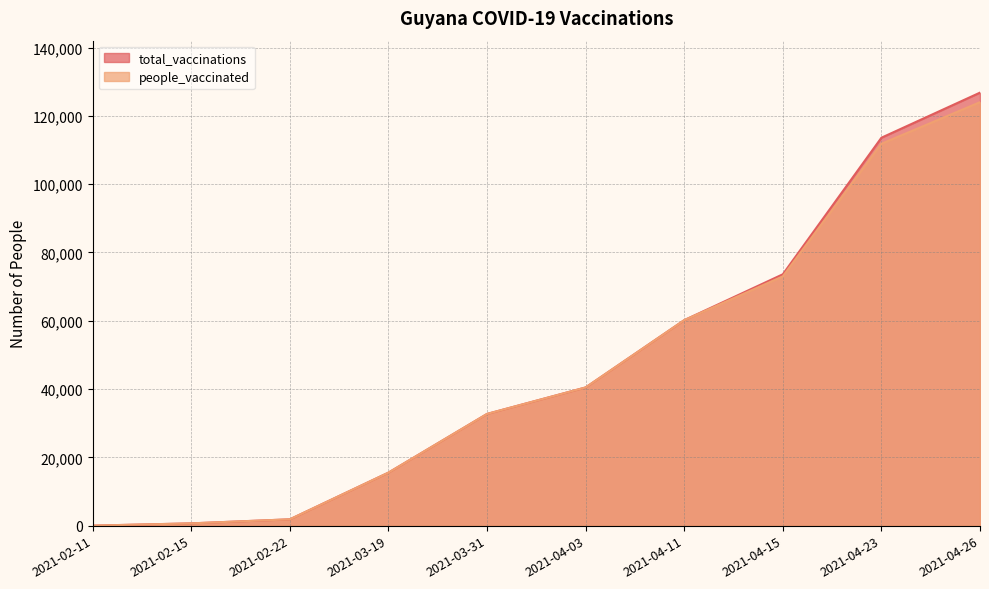

Reading left to right, transcribe all the data shown in this chart.

total_vaccinations: 0	668	1852	15524	32714	40468	60172	73600	113596	126800
people_vaccinated: 0	668	1852	15524	32714	40468	60172	73000	111825	124000